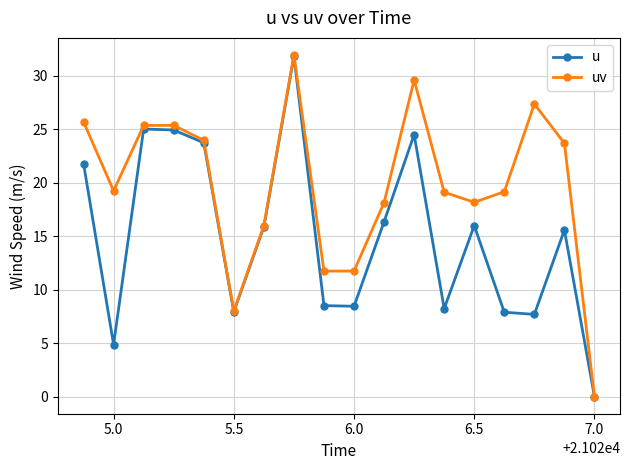

List the series in order of their overall mean, highest first.

uv, u